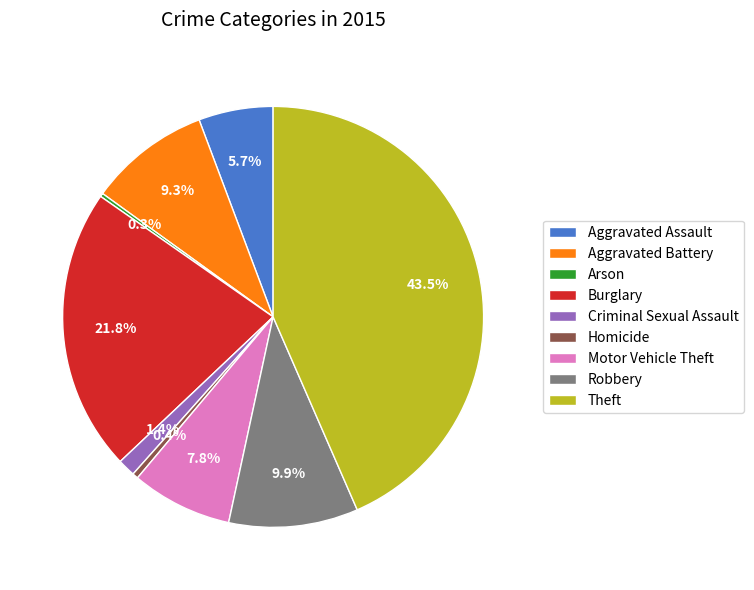

The Aggravated Battery slice represents 9% of the pie. True or false?

True